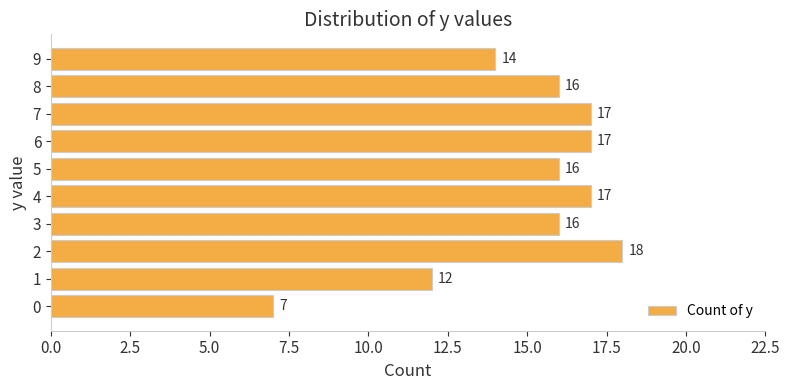

At which label is the value closest to 12?

1